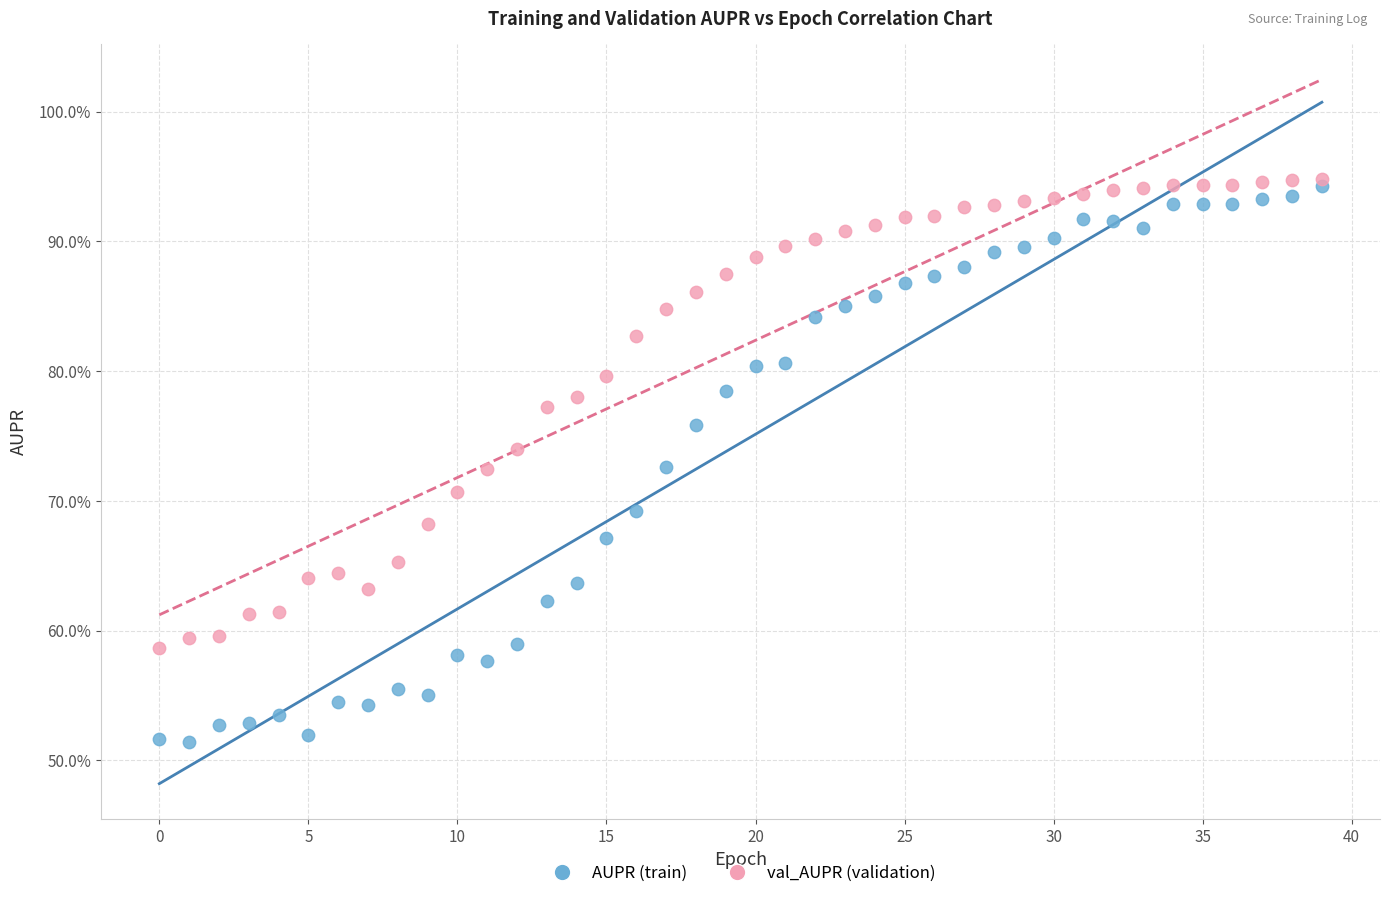

What are all the series names shown in the legend?

AUPR (train), val_AUPR (validation)